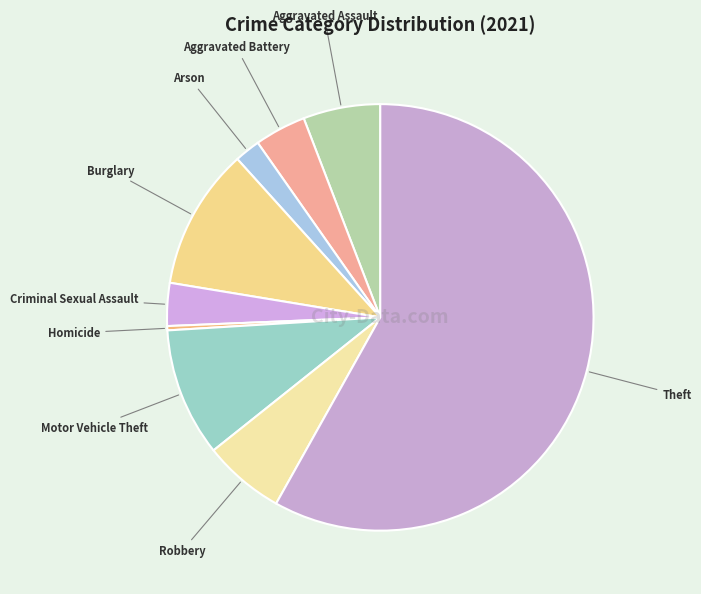

Does Burglary account for over 50% of the chart?

No